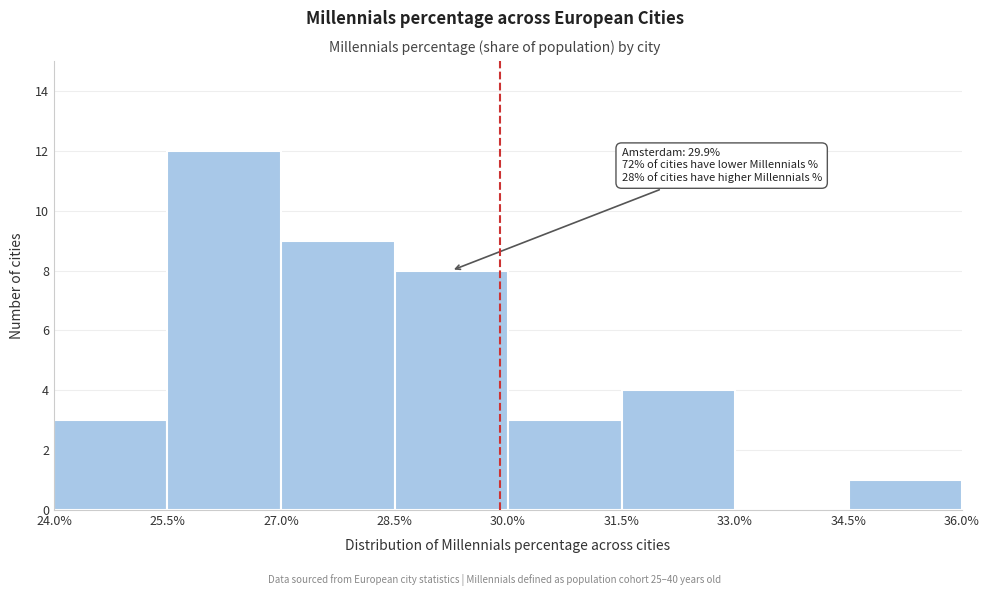

Over which range of the x-axis is the bar tallest?

25.5% to 27.0%